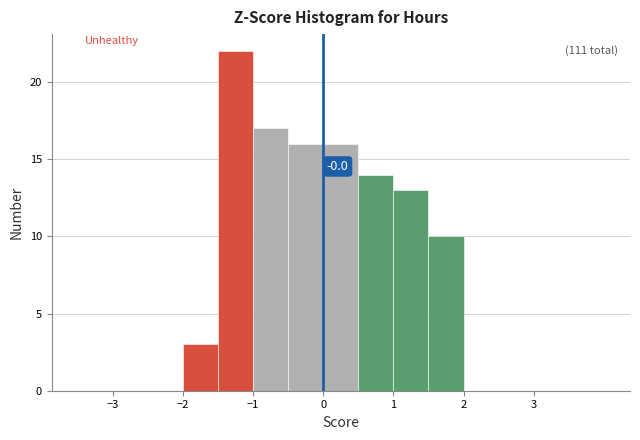

Which range on the x-axis has the tallest bar?

-1.5 to -1.0